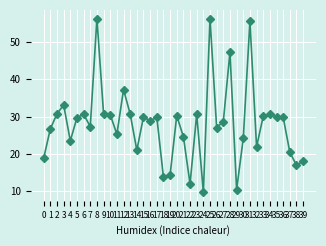

Does the chart display data point markers on the line(s)?

Yes